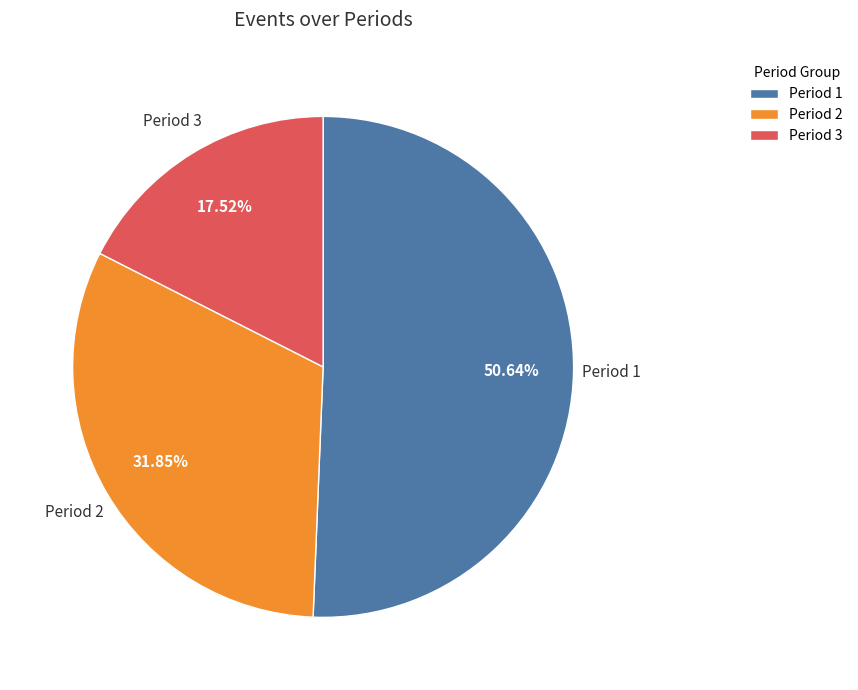

To the nearest percent, what percentage of the pie is Period 3?

18%